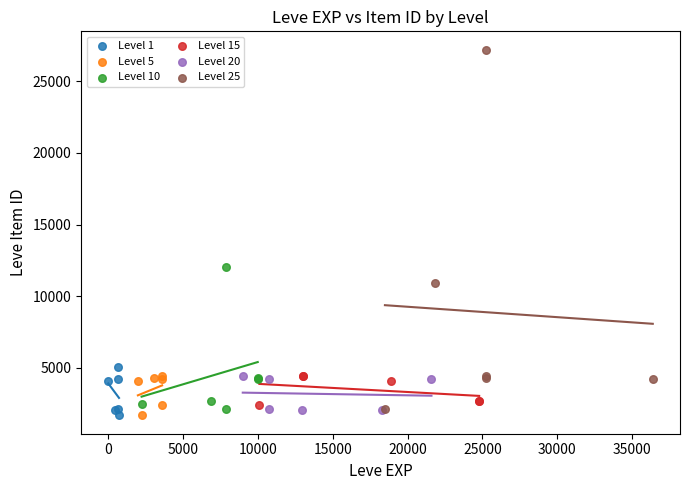

Which series reaches the maximum Y coordinate?

Level 25